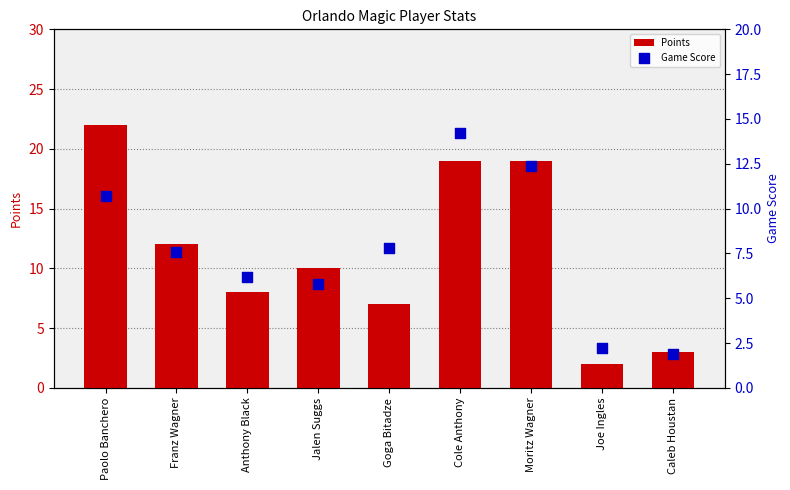

Which series has the largest total across all categories?

Points